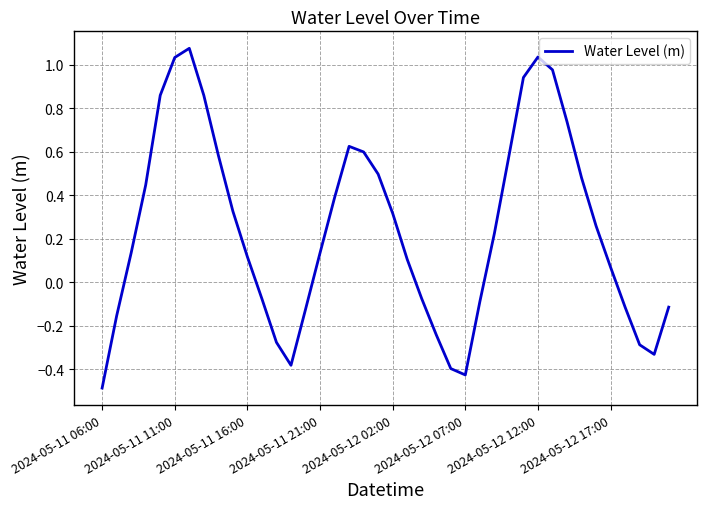

What is the smallest value displayed?

-0.5